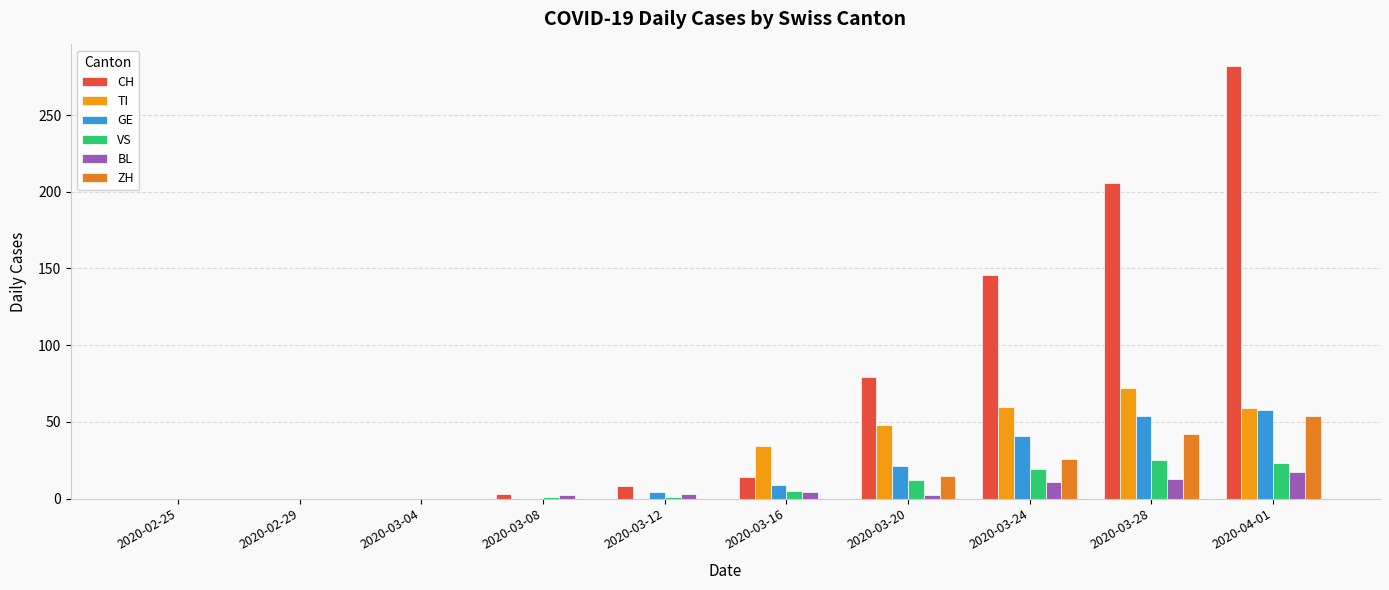

How many distinct data groups are displayed?

6